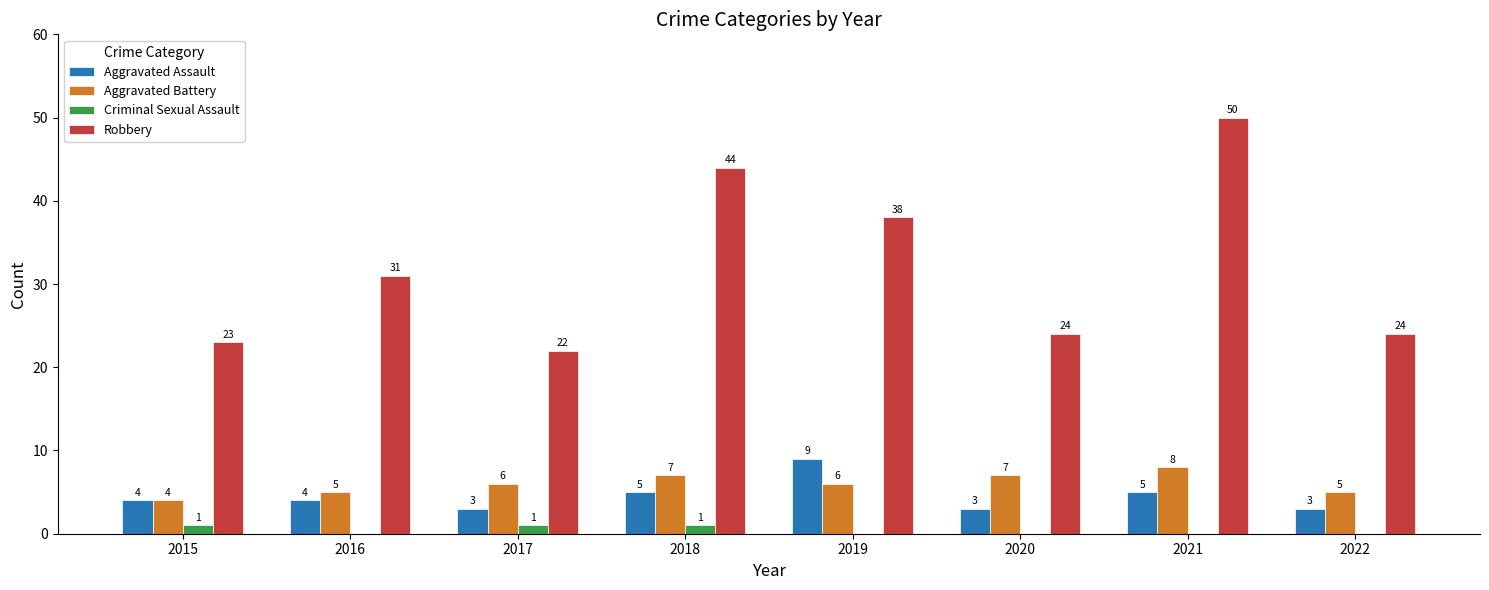

Reading right to left, list all the values displayed in this chart.

Aggravated Assault: 2022=3	2021=5	2020=3	2019=9	2018=5	2017=3	2016=4	2015=4
Aggravated Battery: 2022=5	2021=8	2020=7	2019=6	2018=7	2017=6	2016=5	2015=4
Criminal Sexual Assault: 2022=0	2021=0	2020=0	2019=0	2018=1	2017=1	2016=0	2015=1
Robbery: 2022=24	2021=50	2020=24	2019=38	2018=44	2017=22	2016=31	2015=23